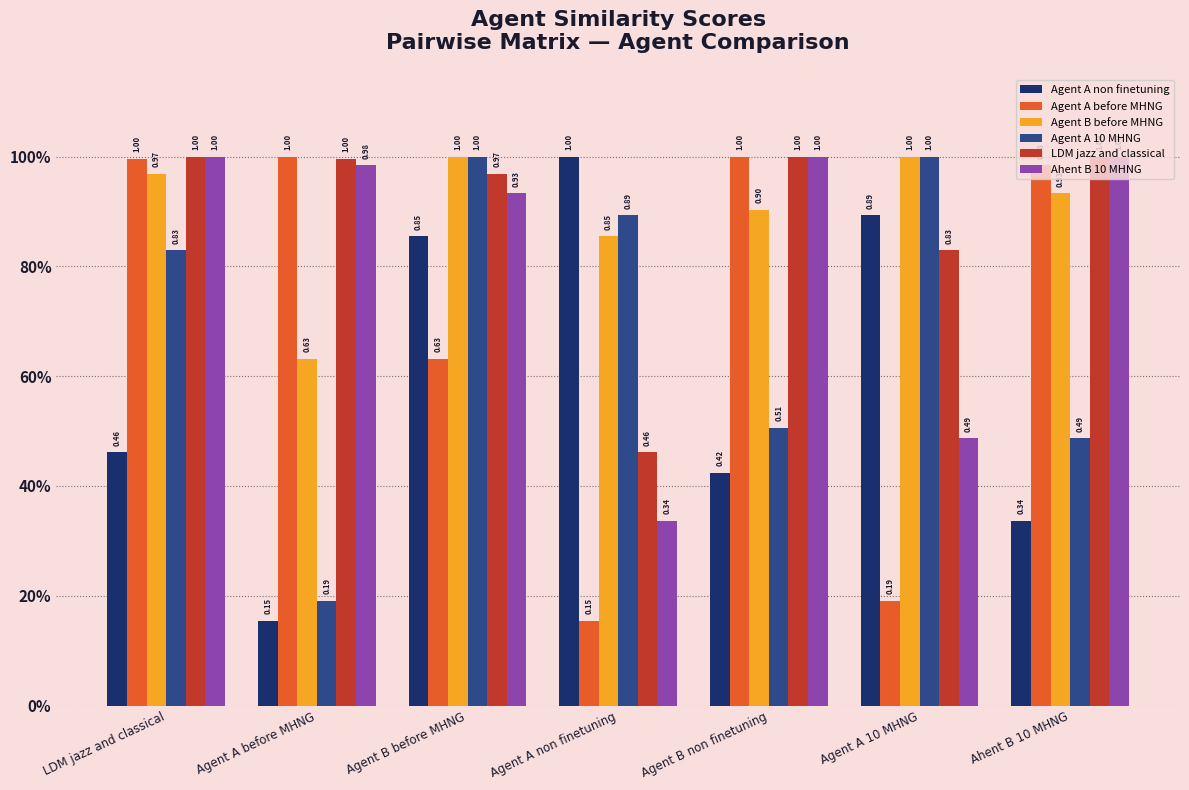

What are all the series names shown in the legend?

Agent A non finetuning, Agent A before MHNG, Agent B before MHNG, Agent A 10 MHNG, LDM jazz and classical, Ahent B 10 MHNG